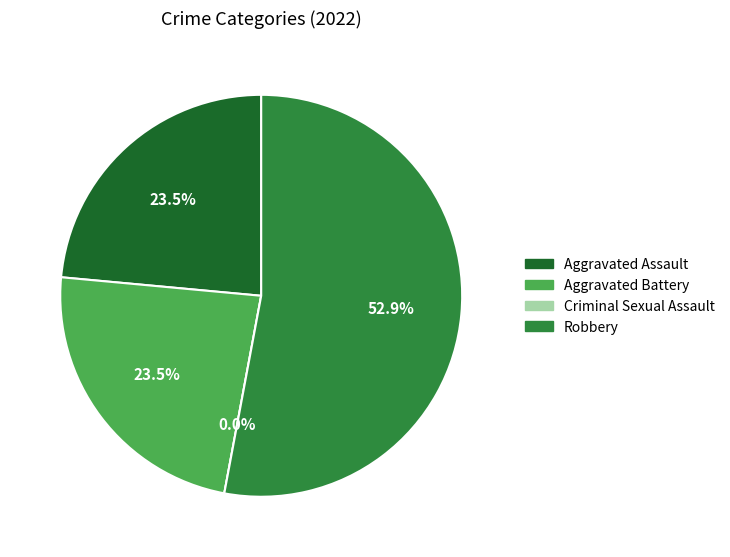

What is the change in value from Aggravated Battery to Robbery?

+5